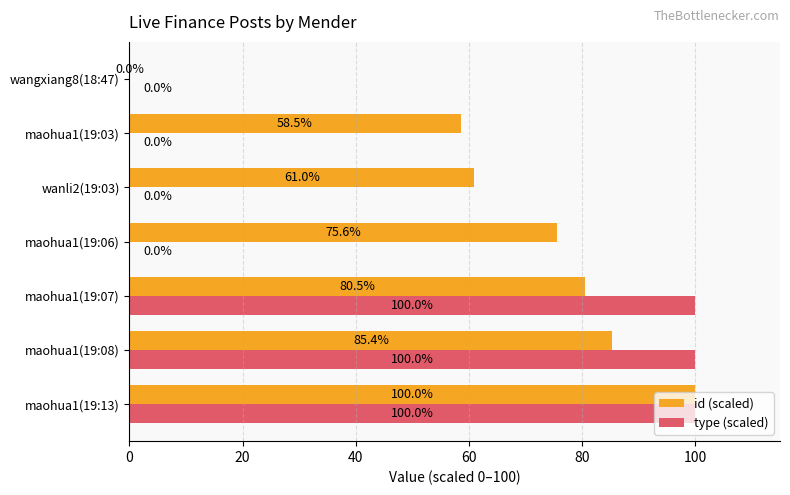

How many type (scaled) values are between 0 and 100?

7